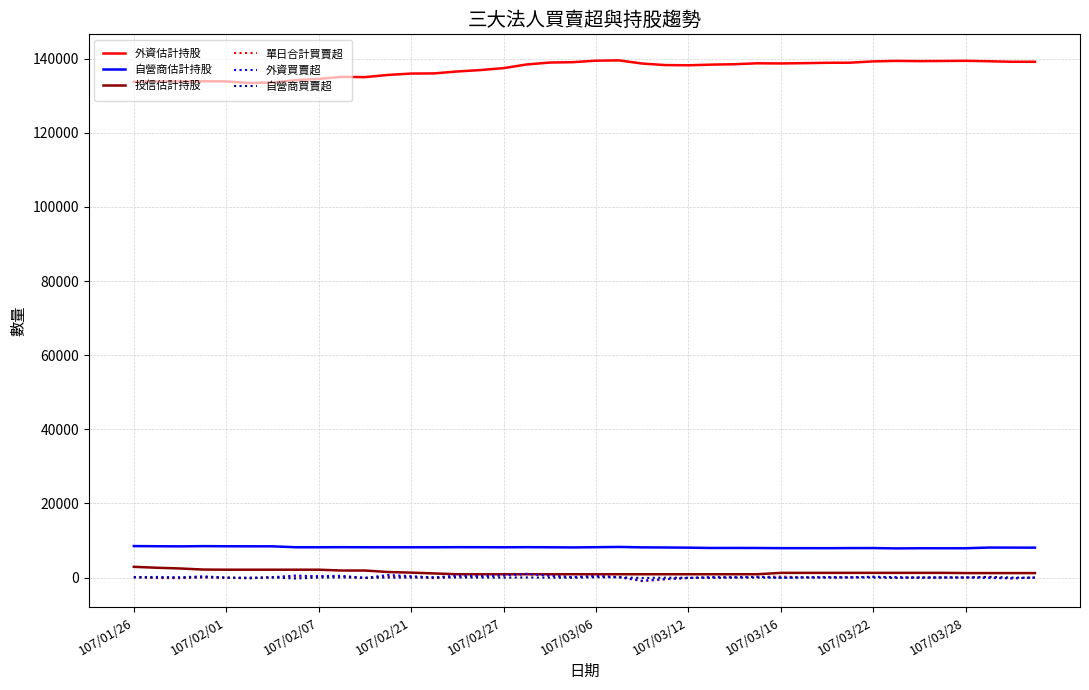

What is the maximum value for 自營商估計持股?

8493